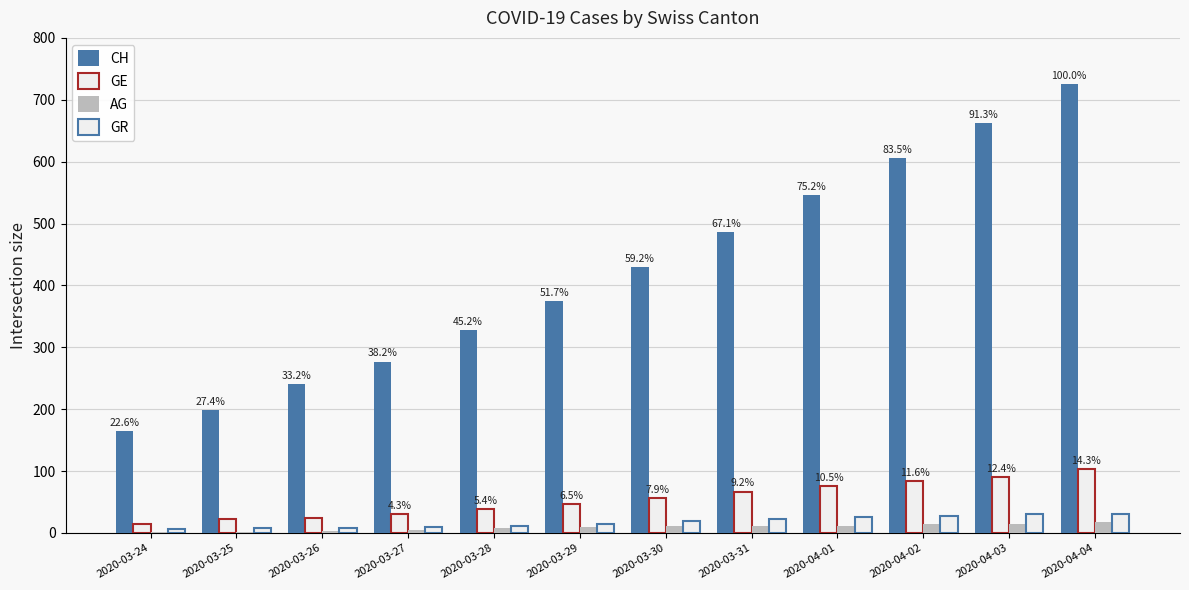

What is the difference between the maximum and minimum values in the GE series?

89